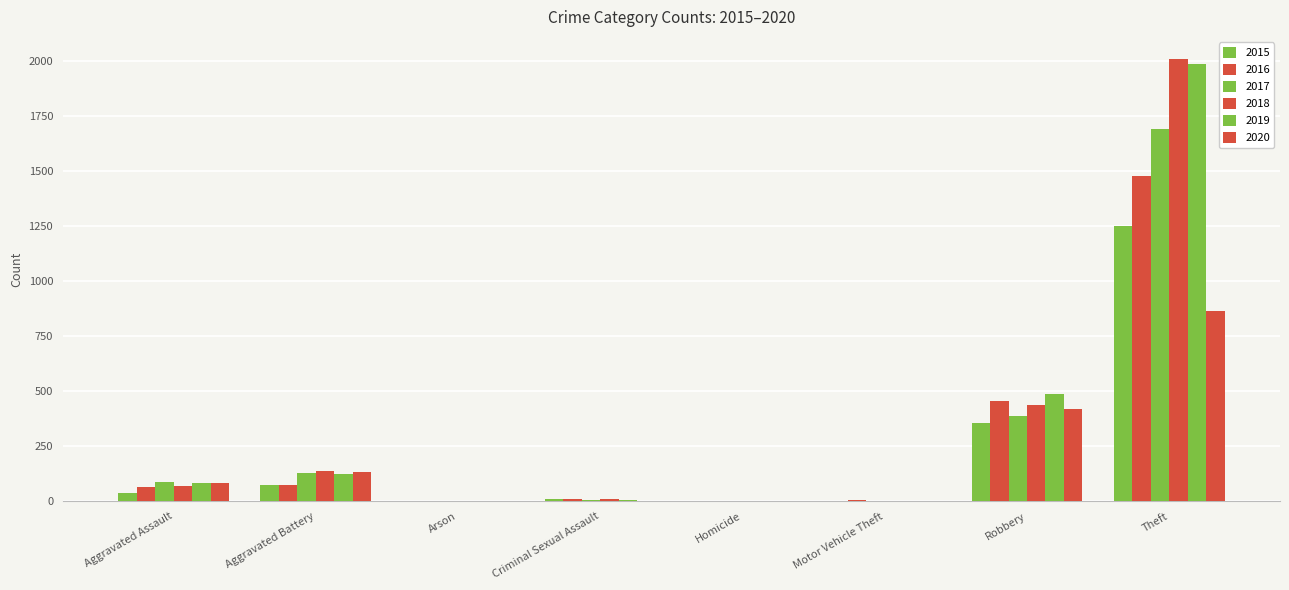

How many series are shown in this chart?

6